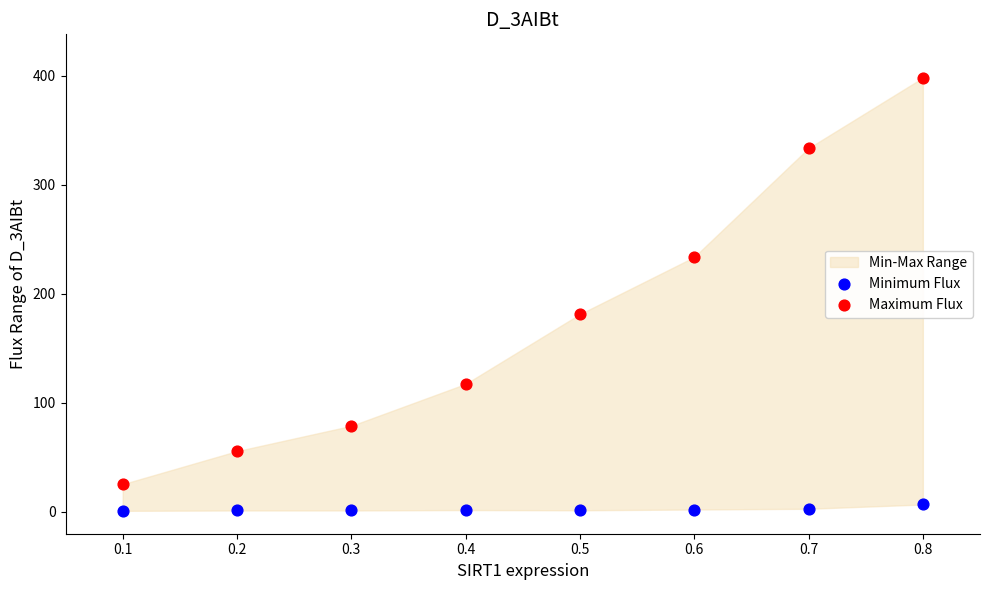

What is the X range (max minus min) for the scatter plot?

0.7